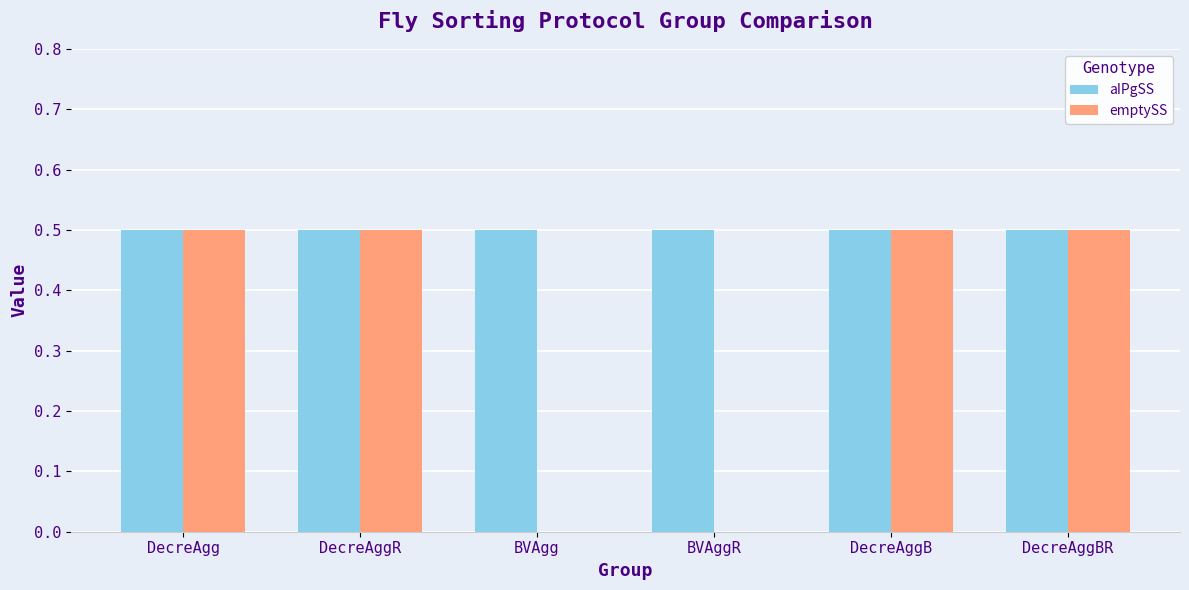

Which series has the largest total across all categories?

aIPgSS